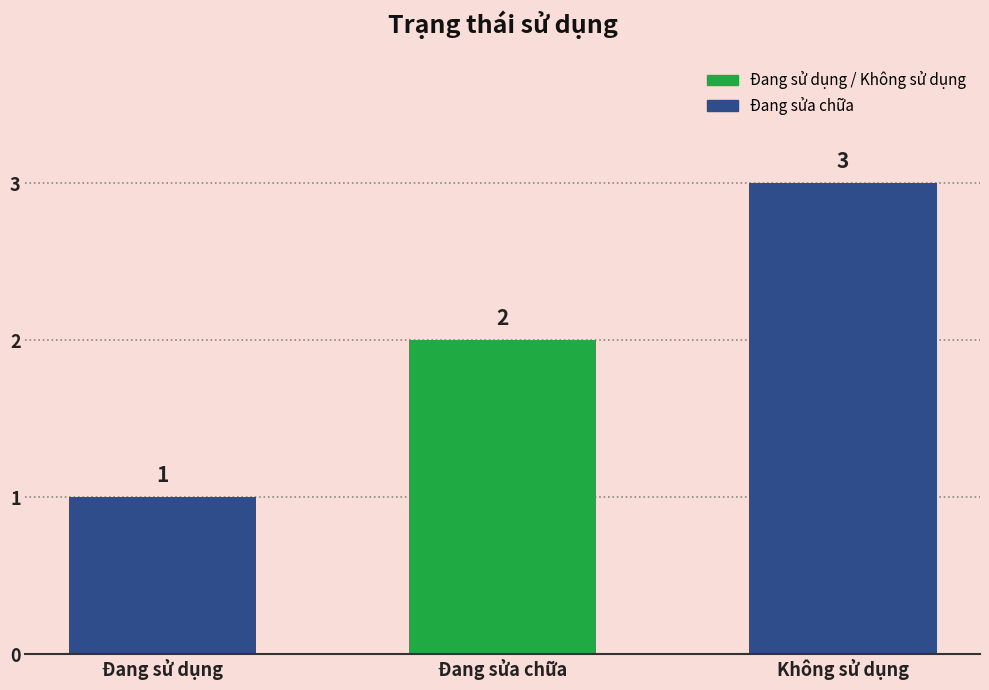

What is the average value?

2